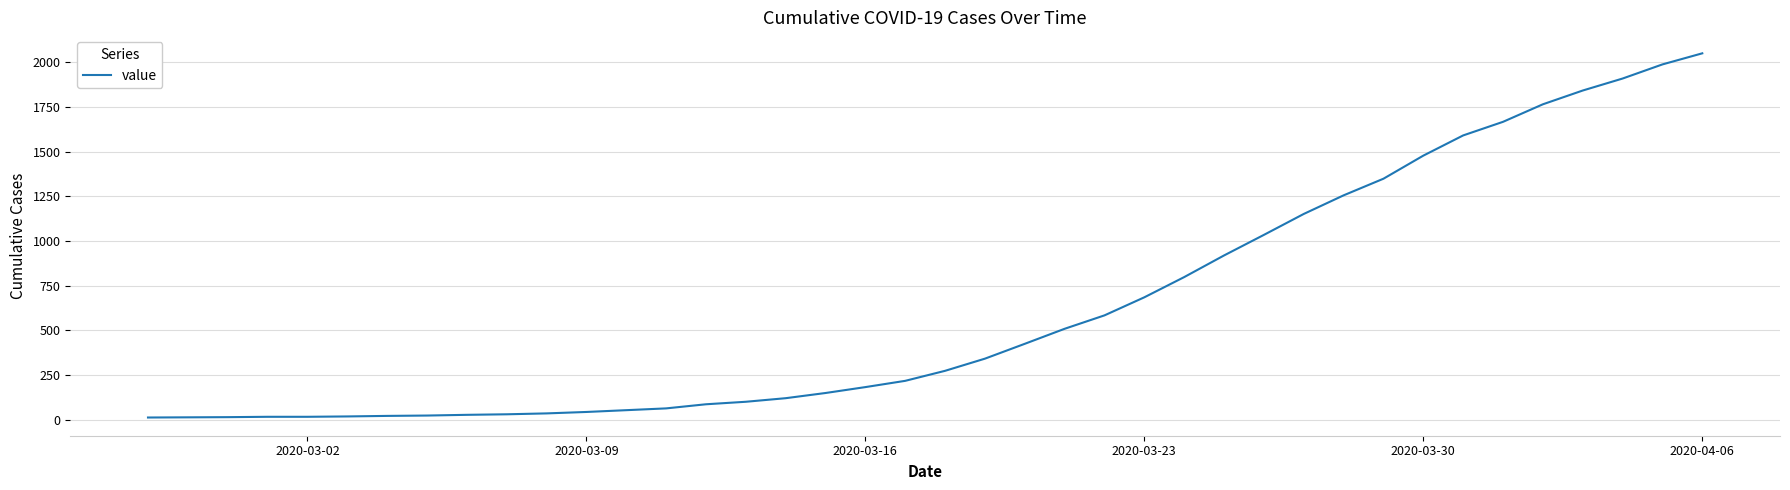

What is the greatest value displayed?

2049